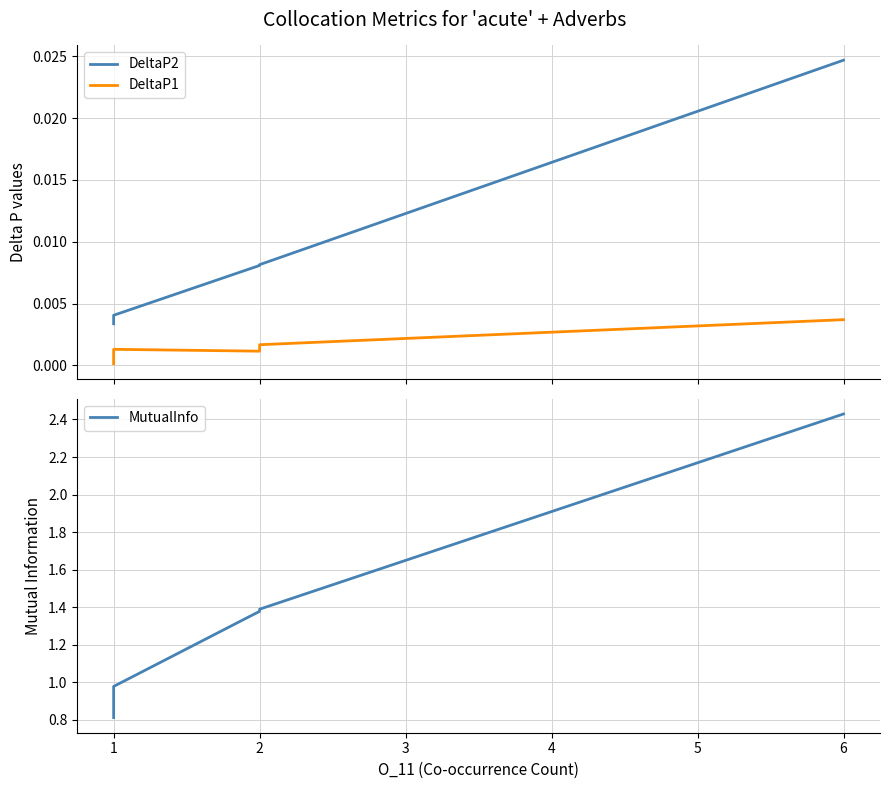

Is the value of DeltaP2 at 1 greater than the value of MutualInfo at 2?

No